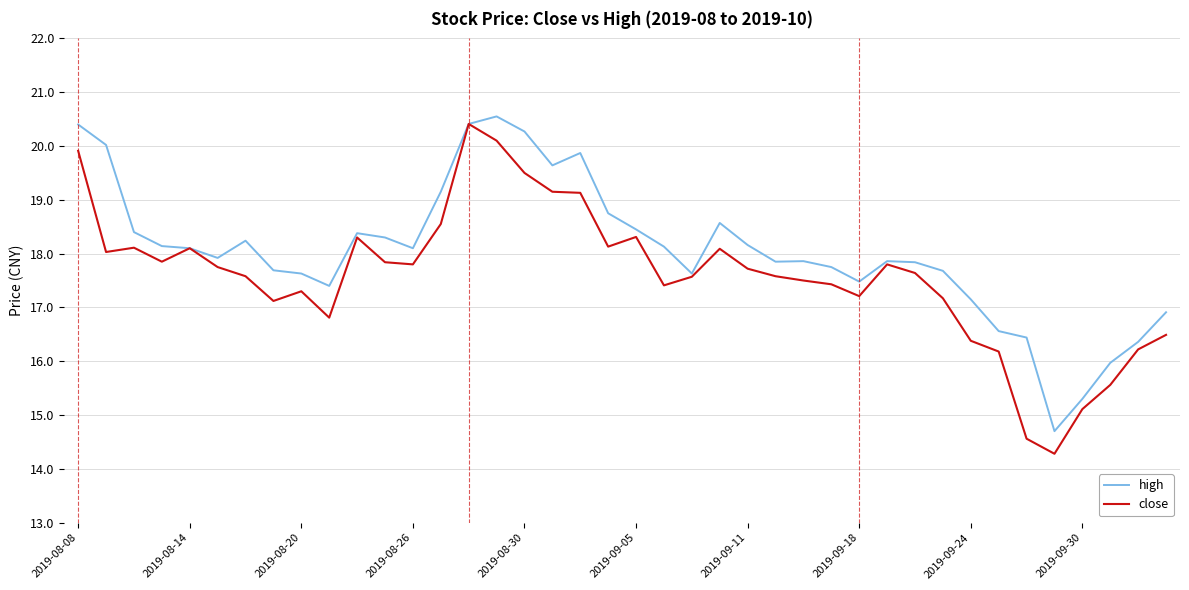

Rank the series by their average value, from highest to lowest.

high, close